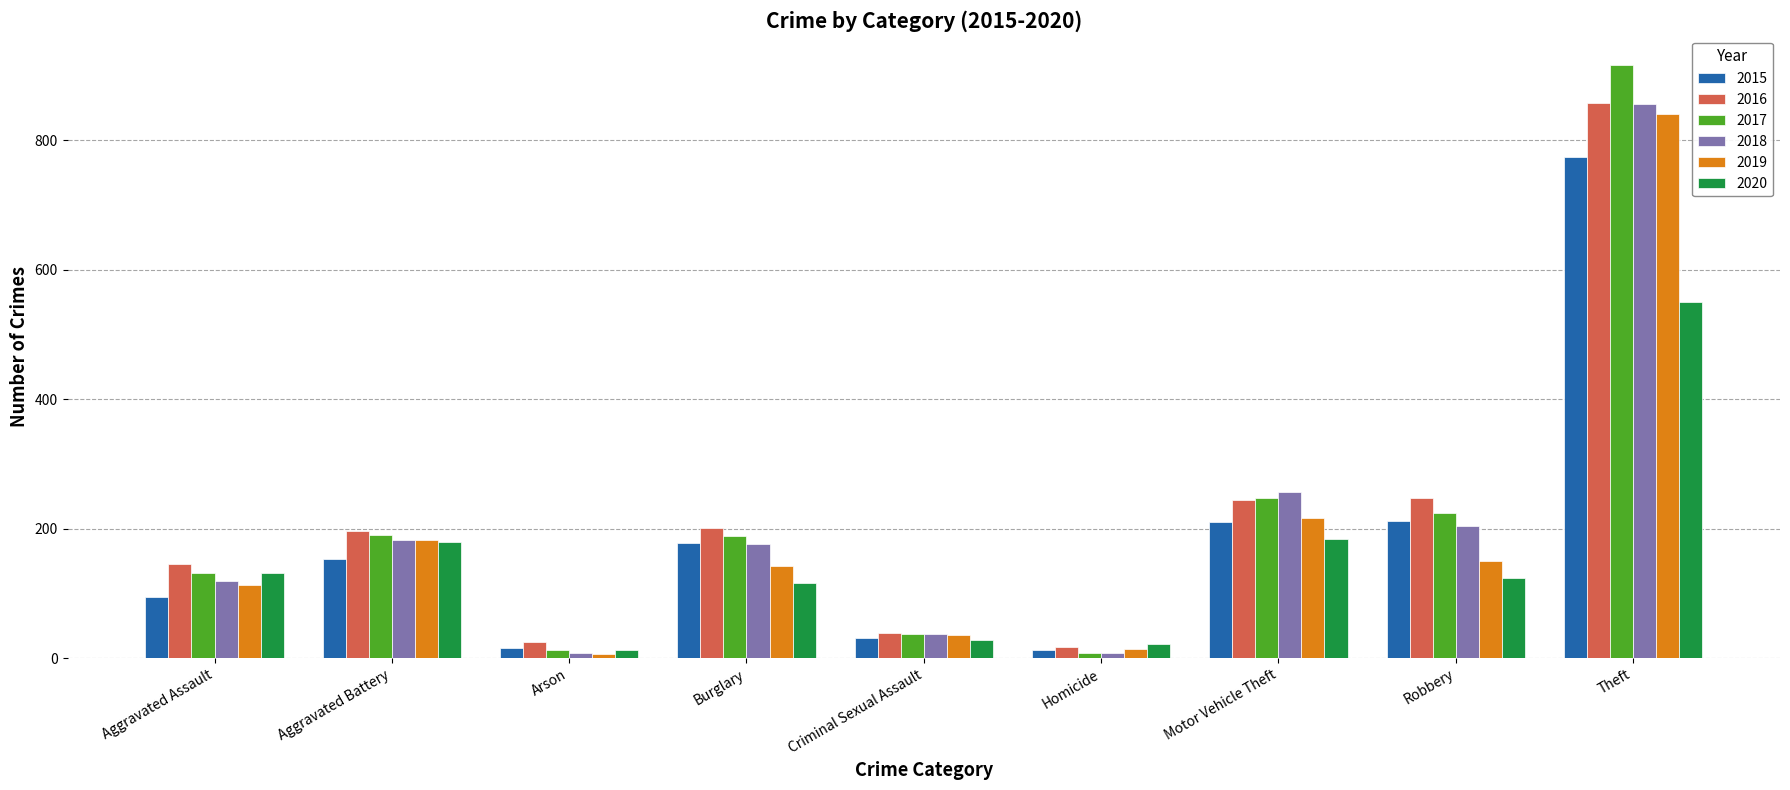

At which category is the sum across all series the highest?

Theft